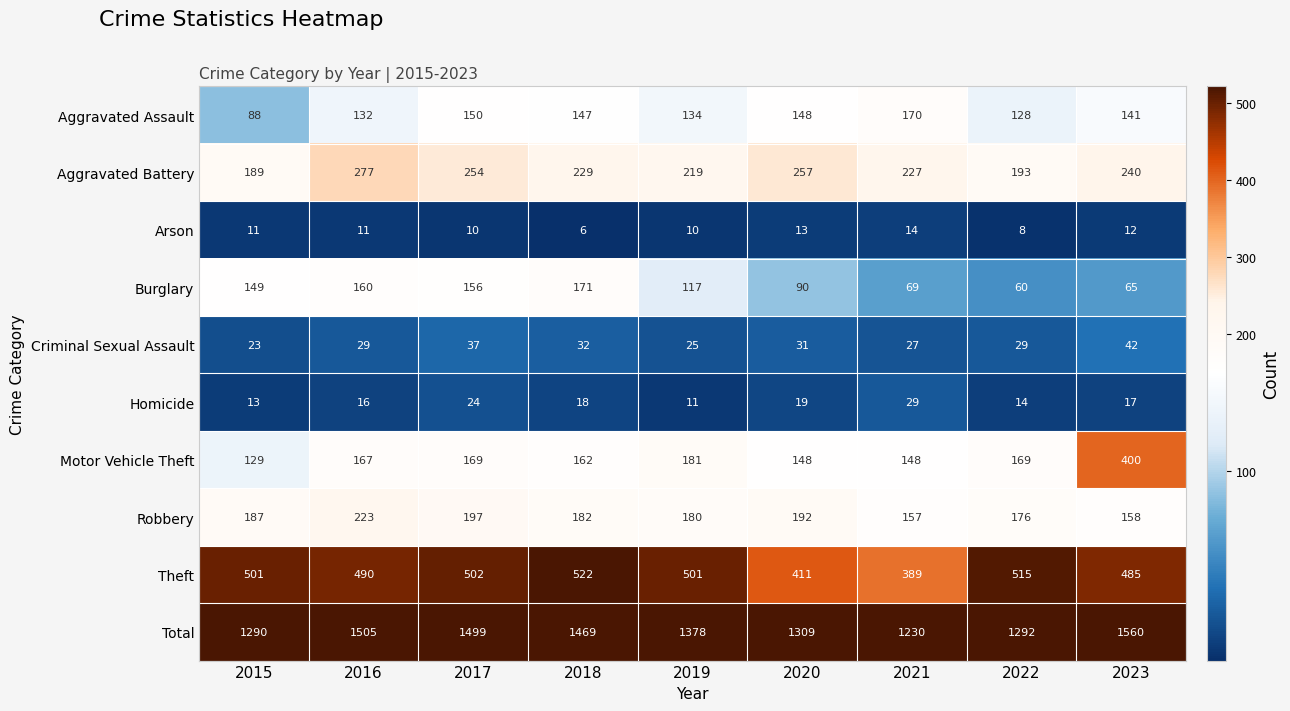

Which series has the largest total across all categories?

Total